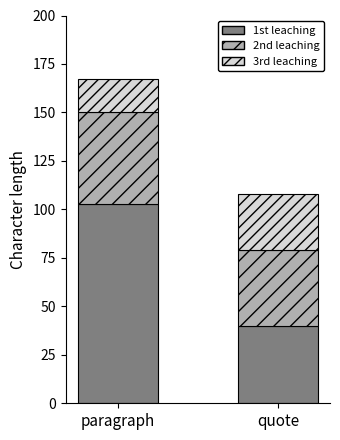

Reading left to right, what are the values for 1st leaching?

paragraph=103	quote=40